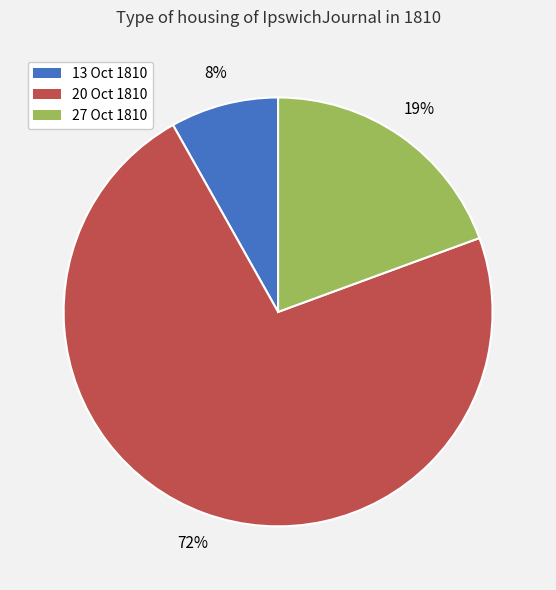

Is there a majority slice in this chart?

Yes